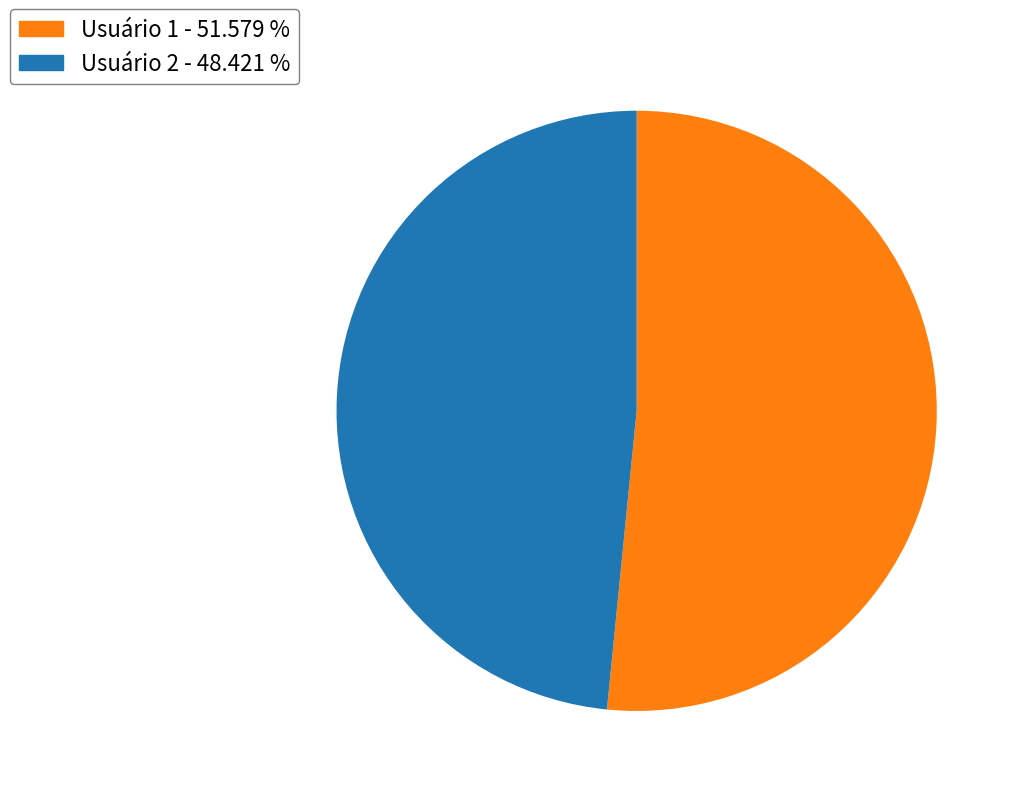

Approximately how many times larger is the value at Usuário 2 compared to Usuário 1?

0.9